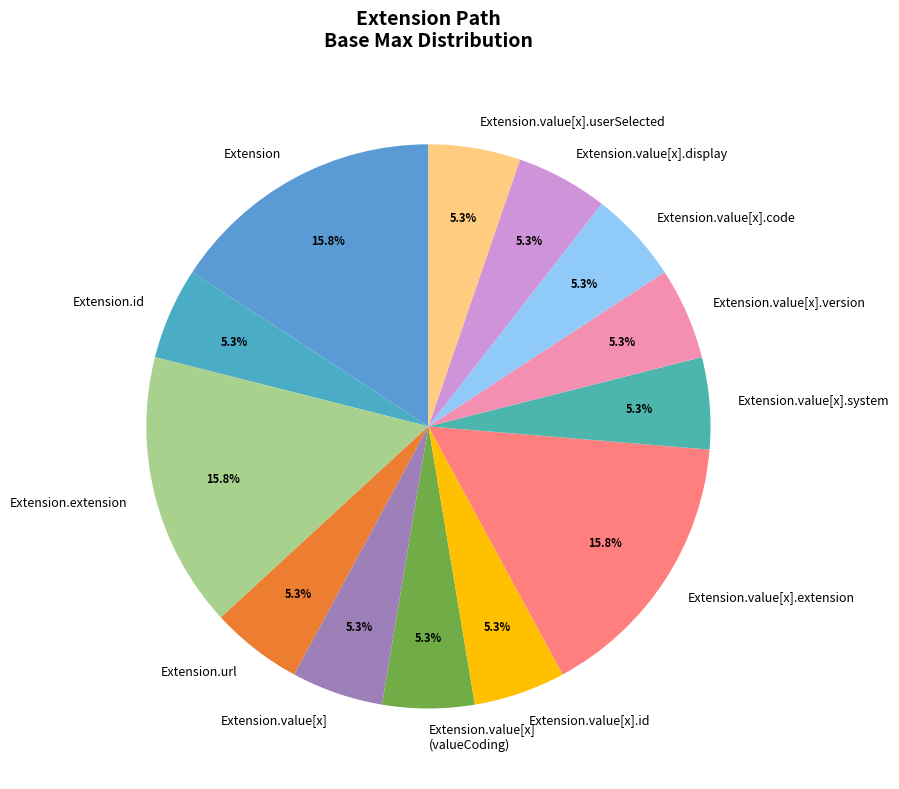

Does Extension.value[x].userSelected represent more than half of the total?

No